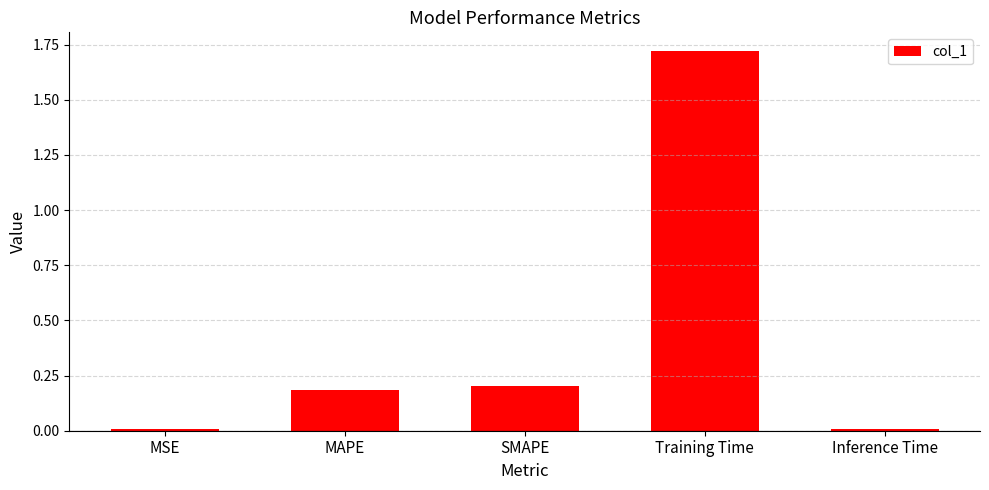

What is the value of the 3rd bar from the left?

0.2